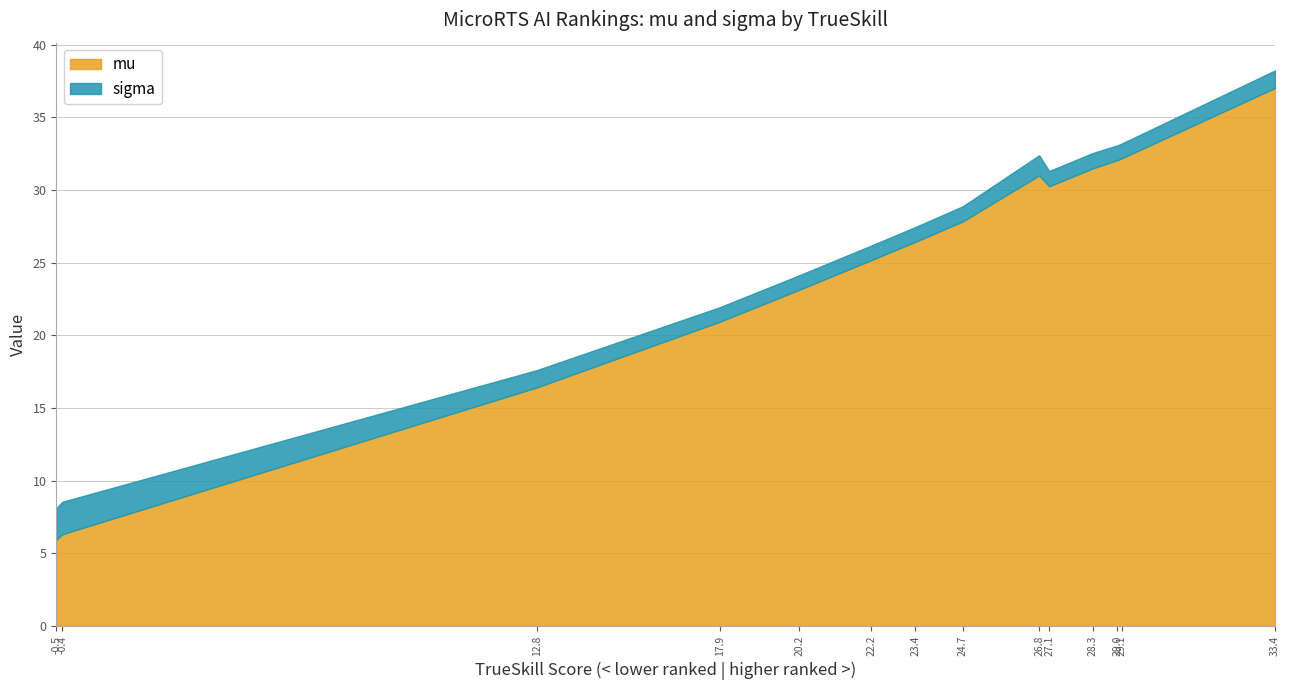

Reading right to left, transcribe all the data shown in this chart.

mu: 37.0	32.2	32.0	31.5	30.3	31.0	27.8	26.4	25.2	23.1	20.9	16.4	6.3	5.9
sigma: 1.2	1.0	1.0	1.1	1.0	1.4	1.0	1.0	1.0	1.0	1.0	1.2	2.2	2.2
trueskill: 33.4	29.1	29.0	28.3	27.1	26.8	24.7	23.4	22.2	20.2	17.9	12.8	-0.4	-0.5